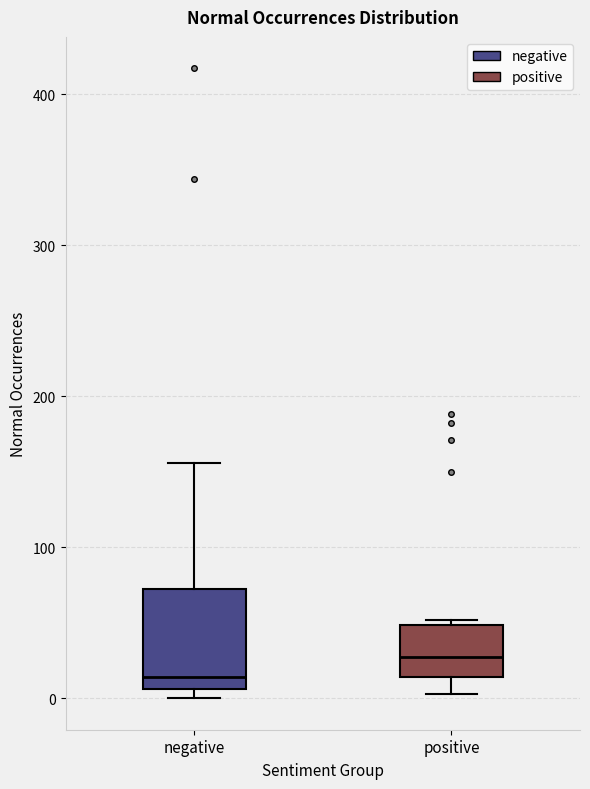

Reading left to right, transcribe this box plot: for each box, give where its median line is, the range the box spans, and where its two whiskers end, as read against the y-axis. The values are not printed on the chart, so give them approximately, as read against the axis.

negative: median 10 (just above the box's lower edge), box 10 to 70, whiskers 0 to 160
positive: median 30, box 10 to 50, whiskers 0 to 50 (just above the box's upper edge)